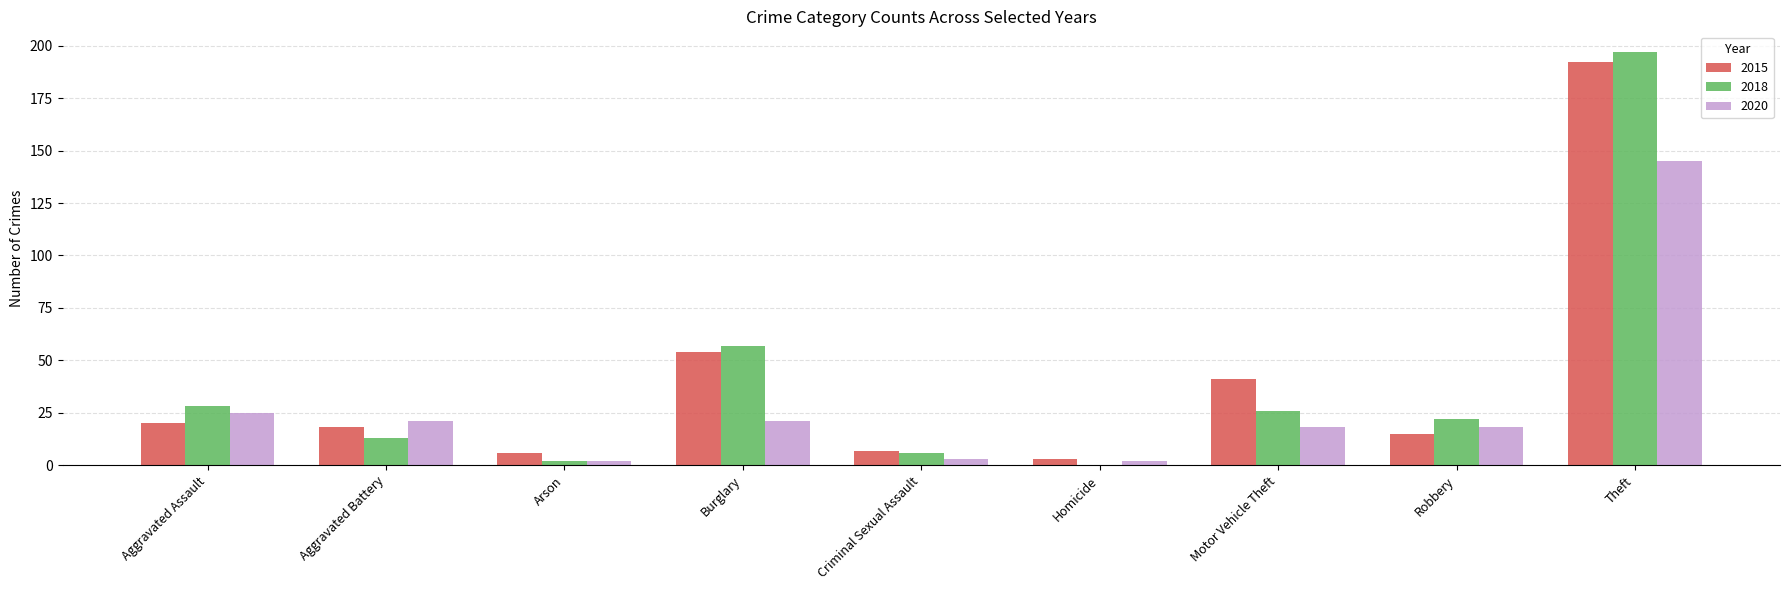

Reading left to right, what are all the values shown in this chart?

2015: 20	18	6	54	7	3	41	15	192
2018: 28	13	2	57	6	0	26	22	197
2020: 25	21	2	21	3	2	18	18	145